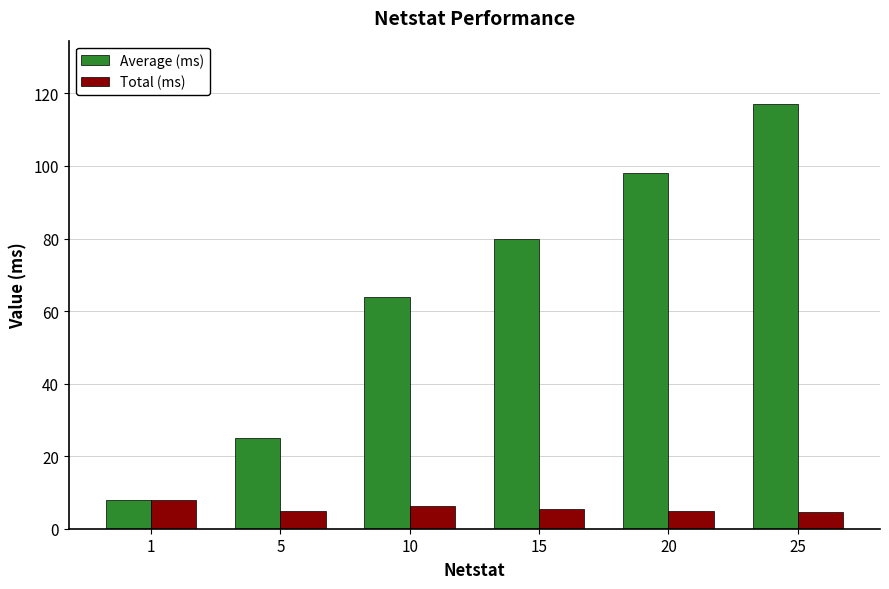

Which series has the largest range (max minus min)?

Average (ms)